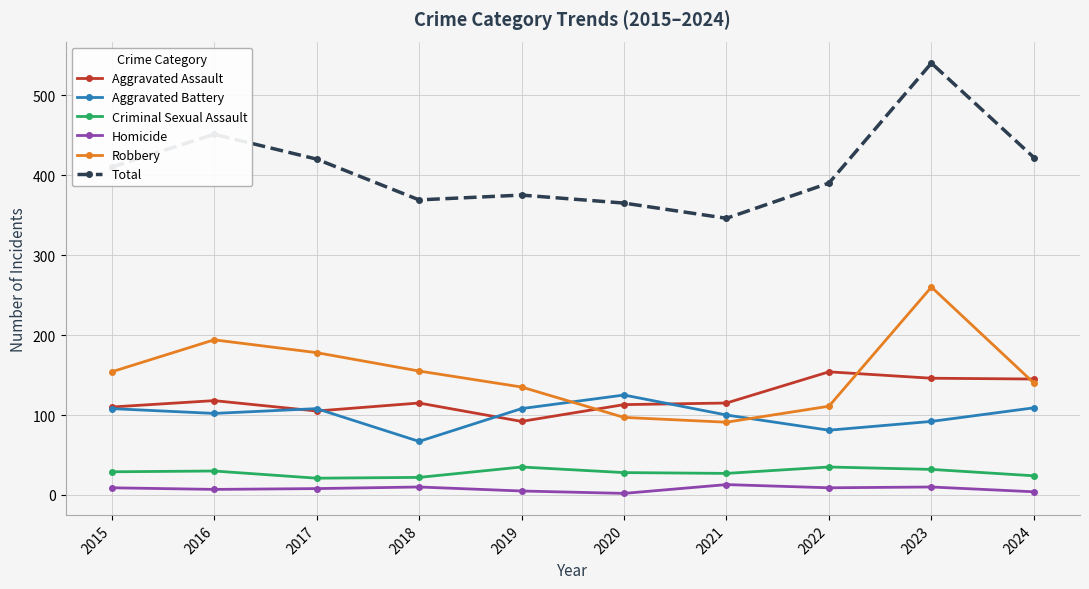

In Aggravated Battery, how many points are higher than both neighbors (excluding endpoints)?

2